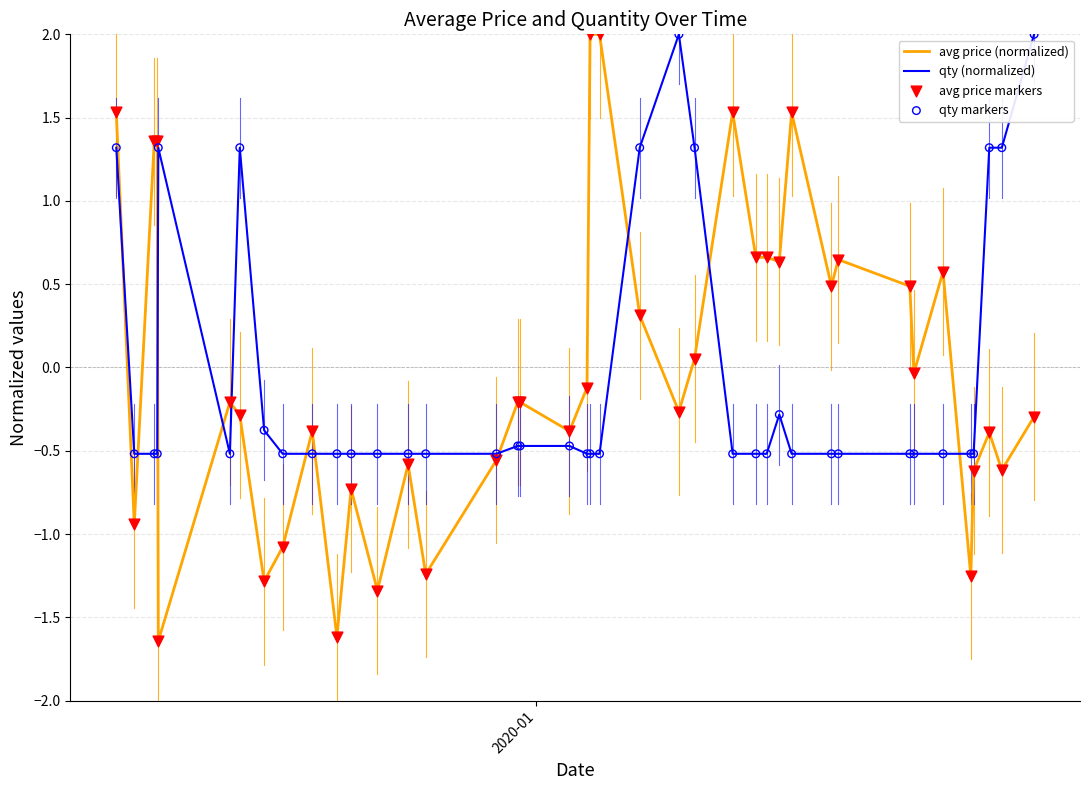

What is the highest value of the avg price (normalized) series?

2.0